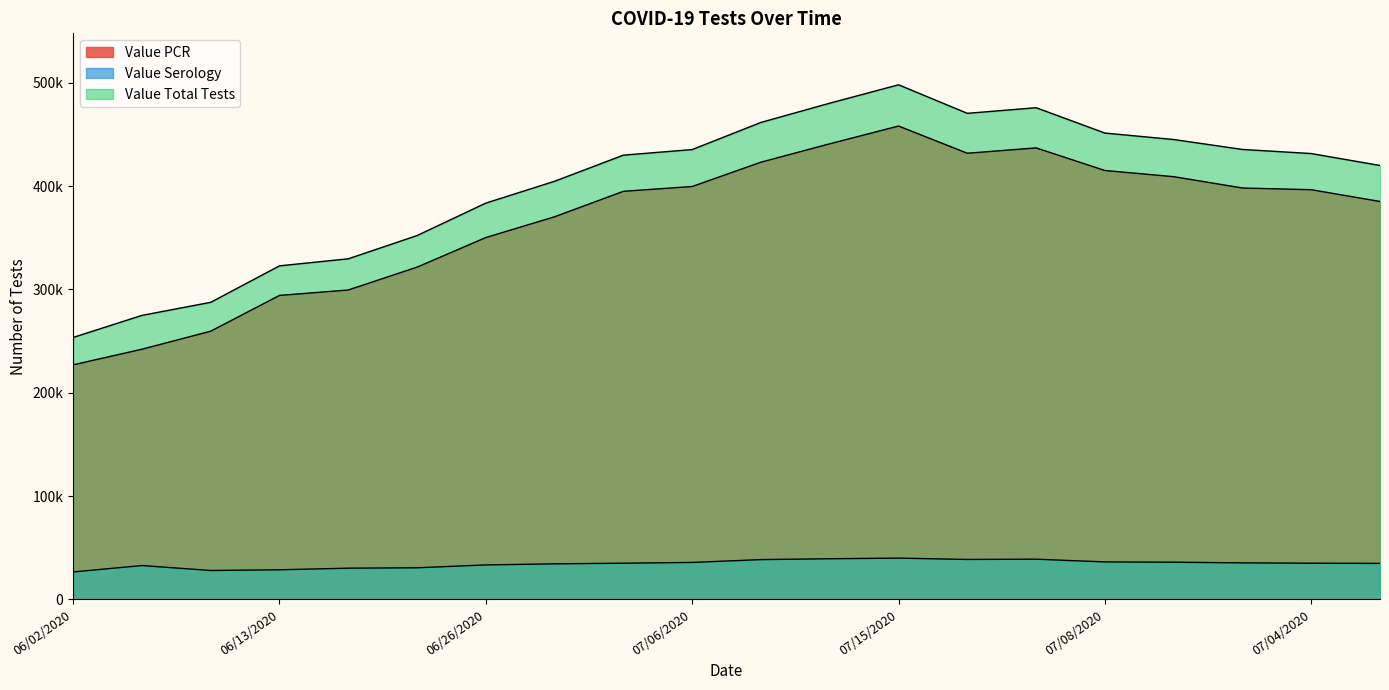

Which series changed the most between 06/09/2020 and 07/10/2020?

Value Total Tests